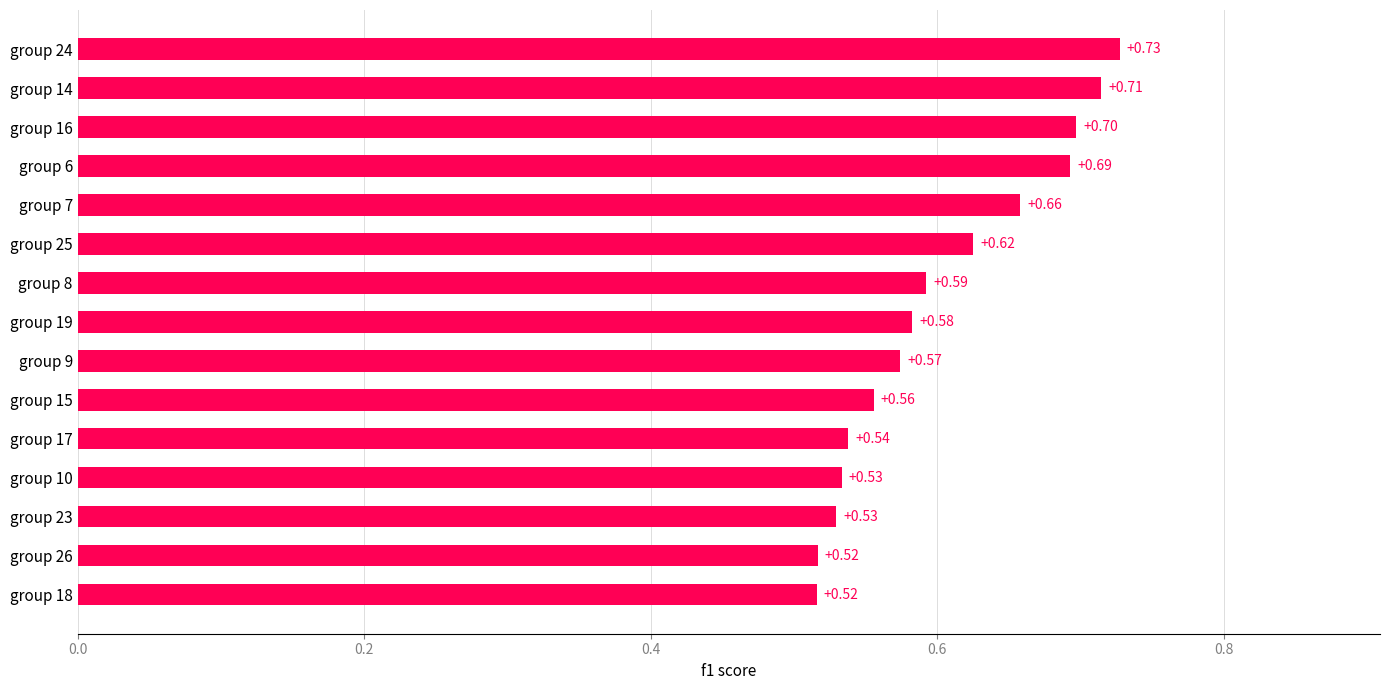

Are the bars grouped side by side (vs. stacked)?

No